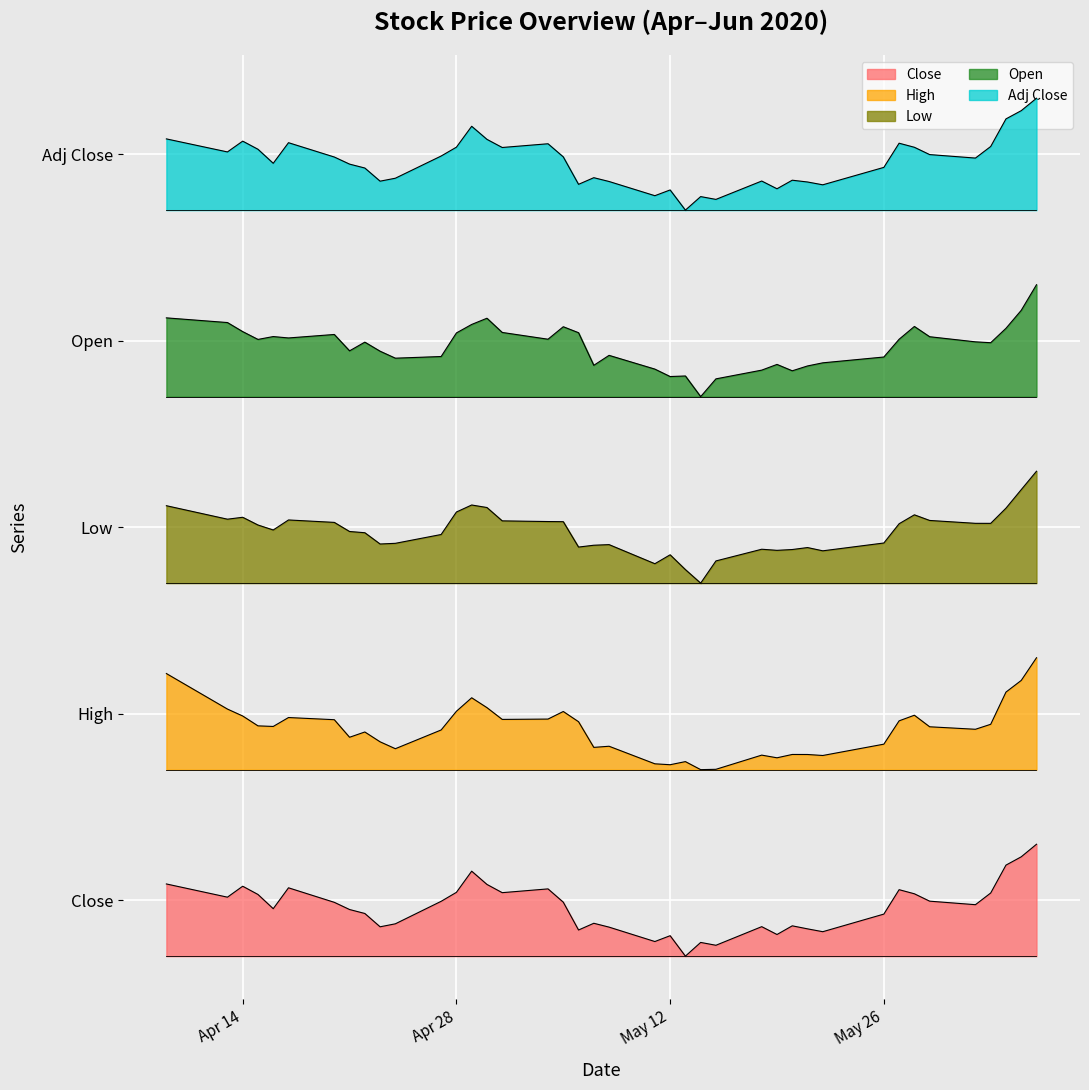

How many lines are shown in the chart?

5